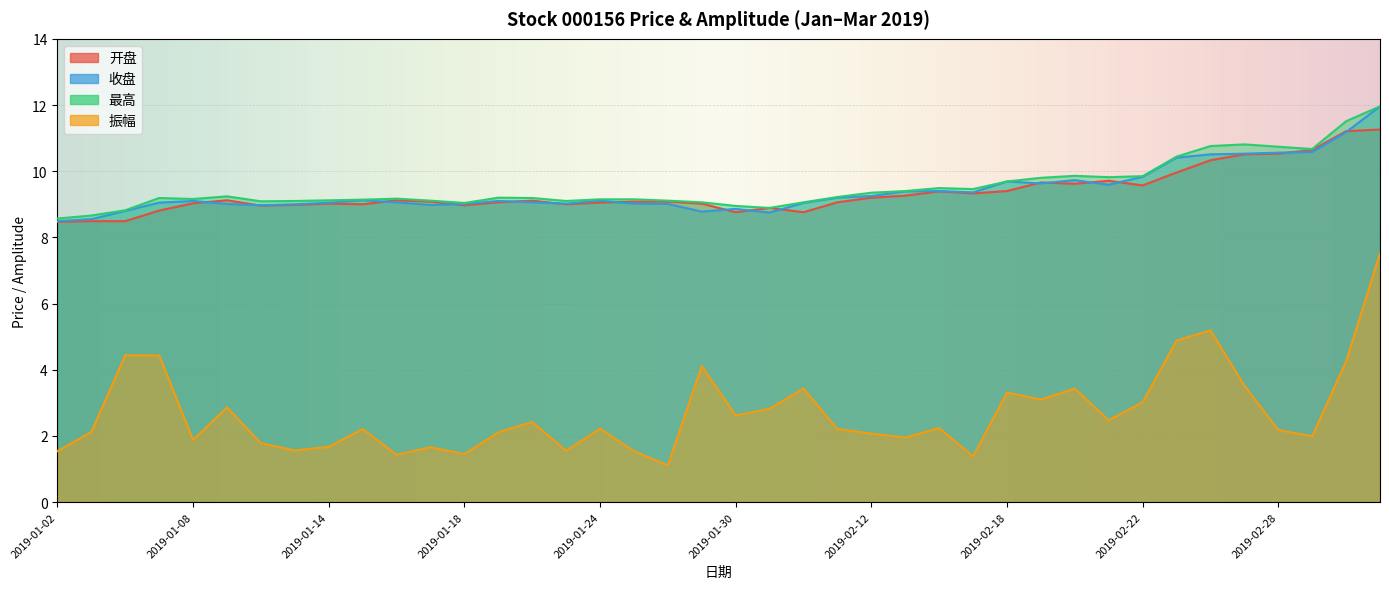

What is the sum of the 收盘 values at 2019-01-30 and 2019-02-19?

18.5